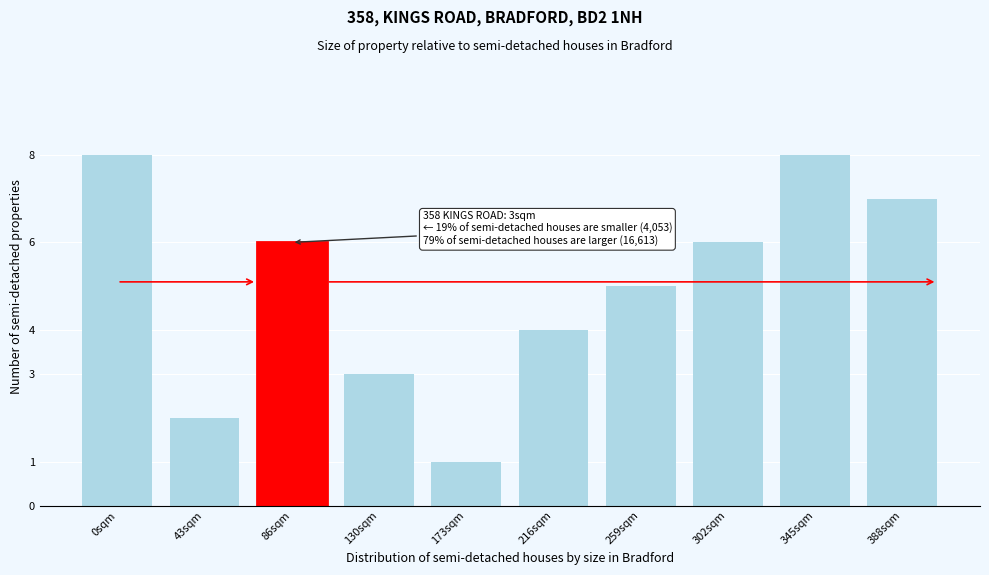

Reading left to right, list all the values displayed in this chart.

0sqm=8	43sqm=2	86sqm=6	130sqm=3	173sqm=1	216sqm=4	259sqm=5	302sqm=6	345sqm=8	388sqm=7